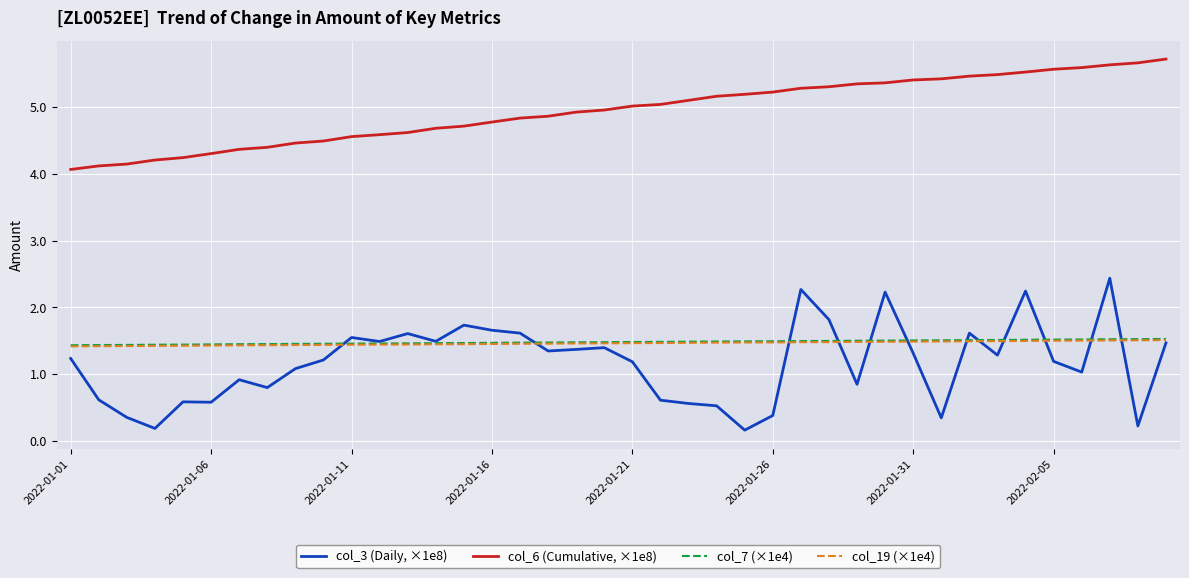

Rank the series by their maximum value, from highest to lowest.

col_6 (Cumulative, ×1e8), col_3 (Daily, ×1e8), col_7 (×1e4), col_19 (×1e4)